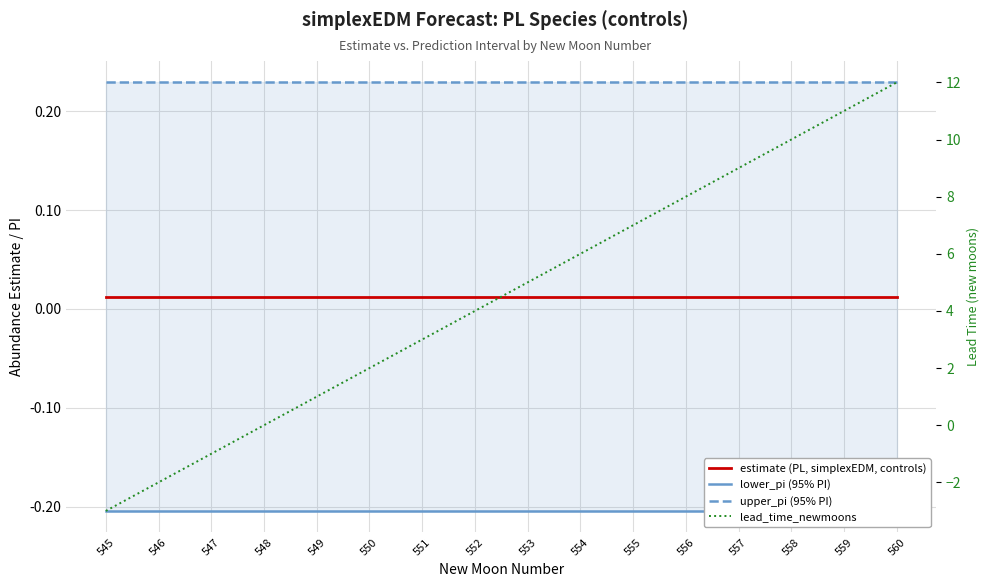

How many positive values does the lead_time_newmoons series have?

12